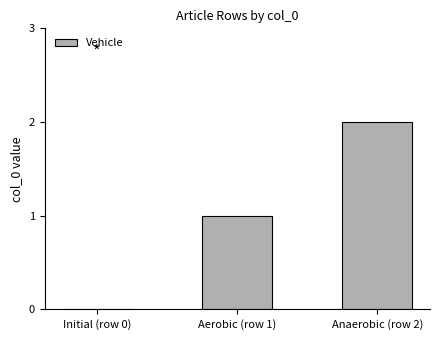

Count the number of data series in this chart.

1